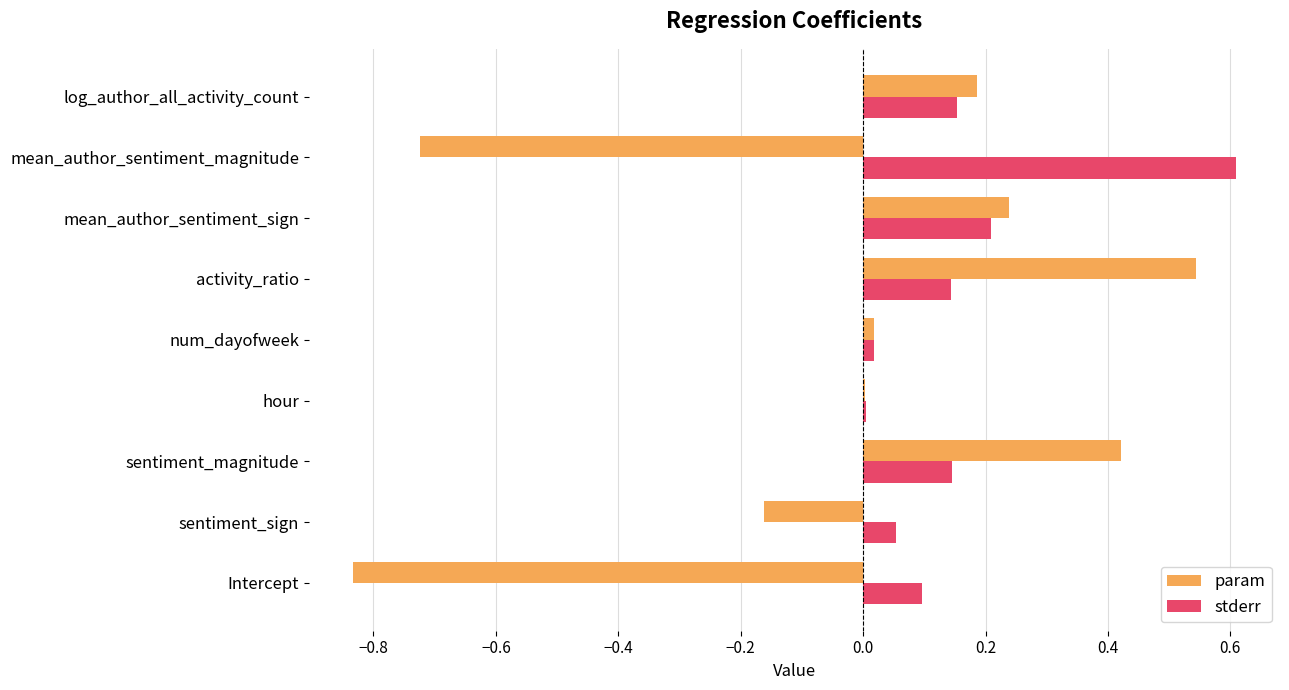

True or false: stderr has a value of 0.1 at sentiment_sign.

True